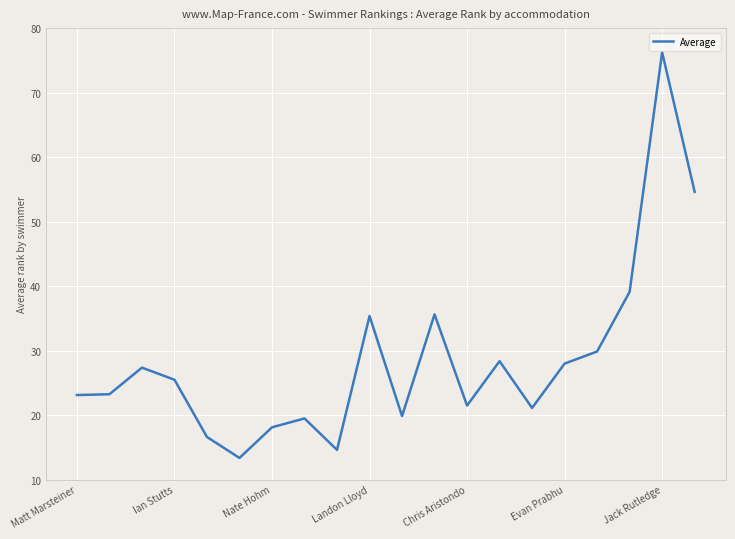

What is the difference between the maximum and minimum values?

62.9